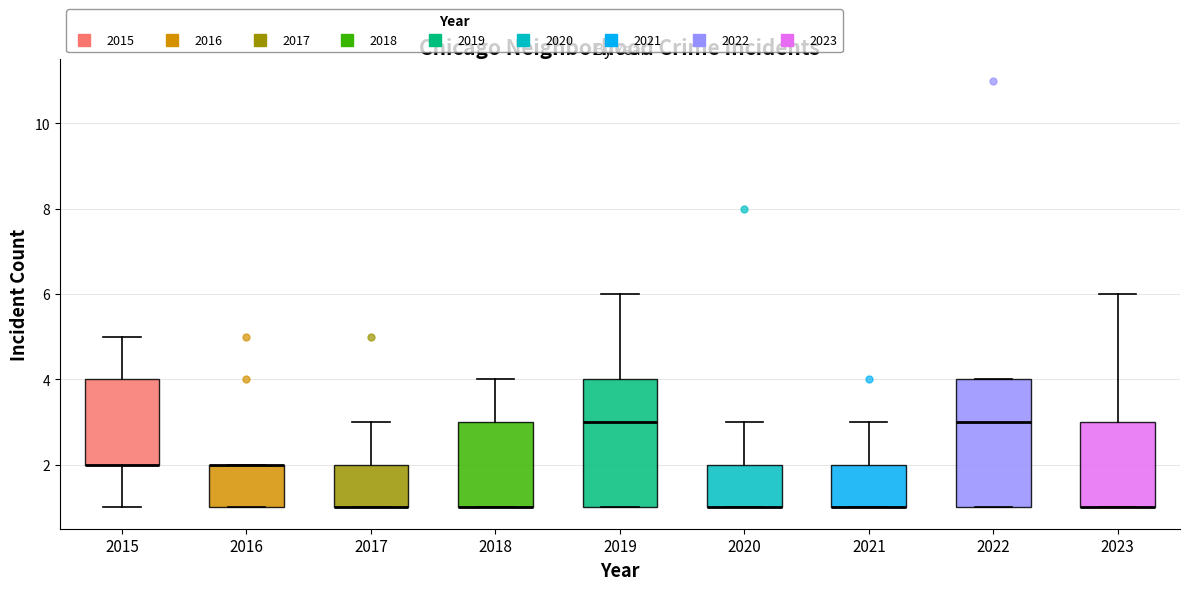

Where is the upper edge of the box at x = 2018 on the y-axis? The values are not printed on the chart, so give them approximately, as read against the axis.

3